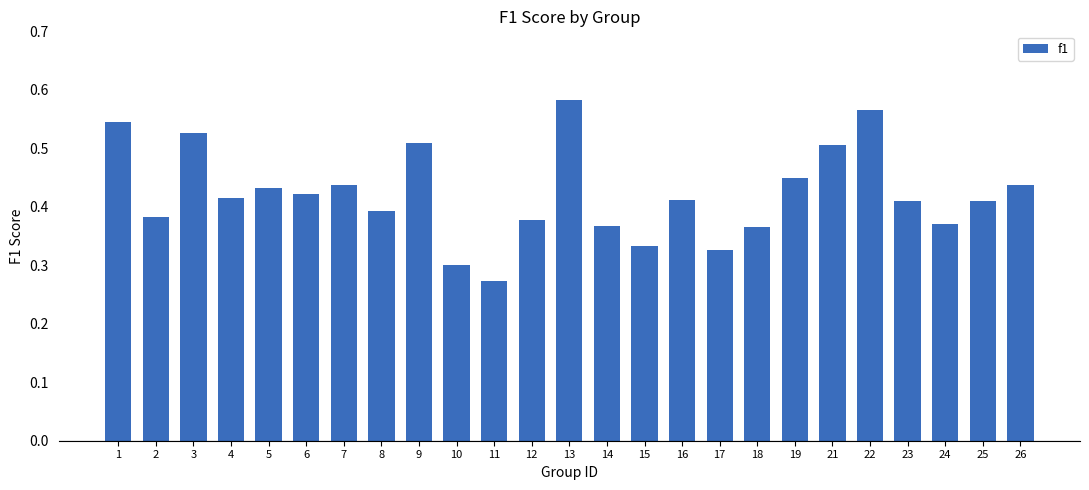

Count the values in the range 0 to 1.

25